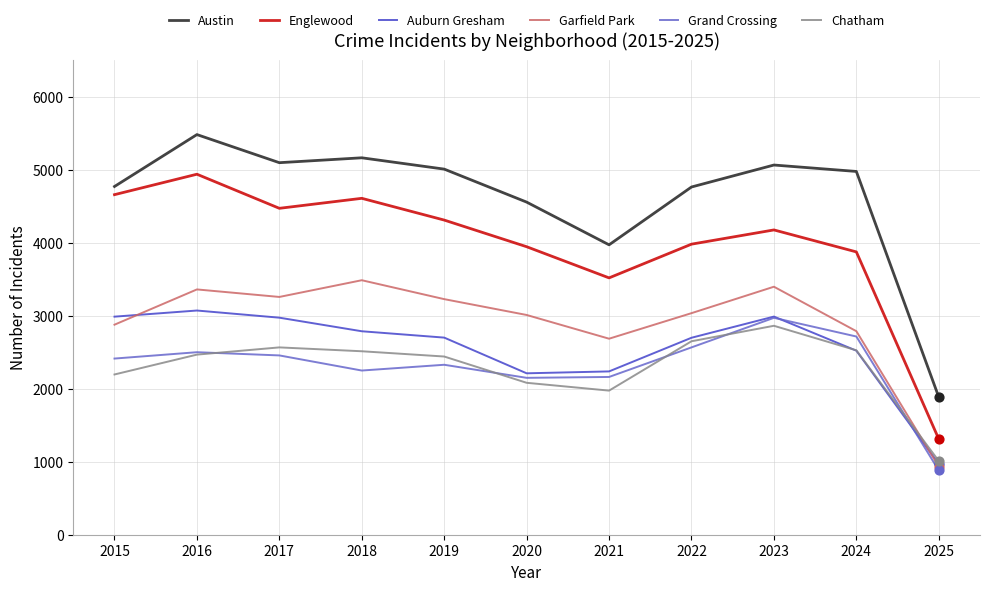

Which series has the largest range (max minus min)?

Englewood